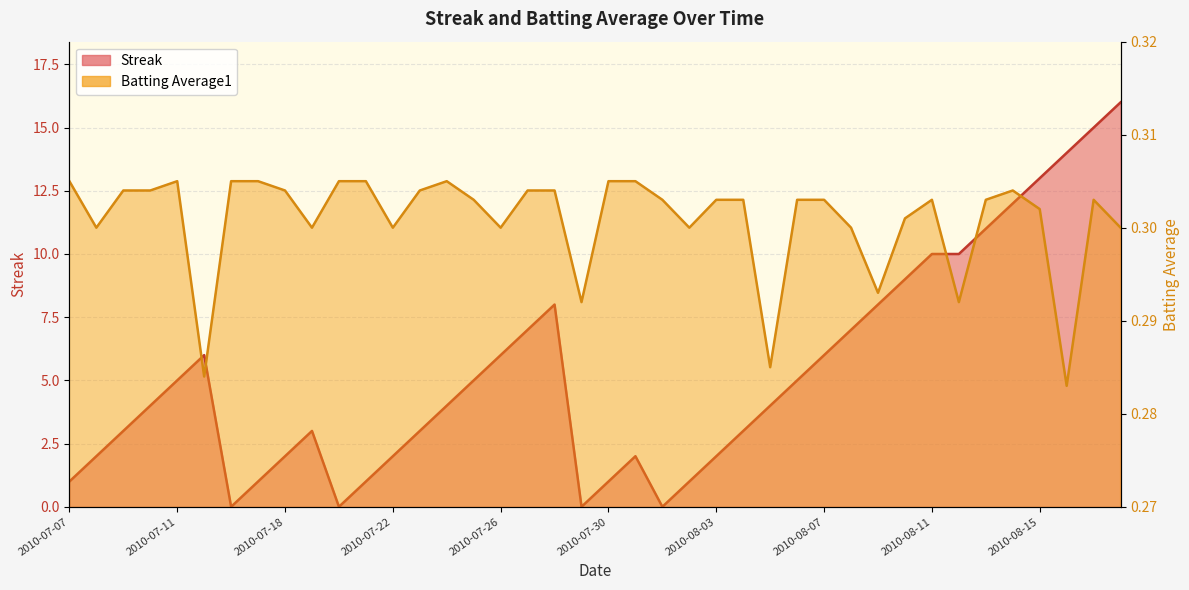

True or false: Batting Average1 has more than 0 points higher than both neighbors.

True